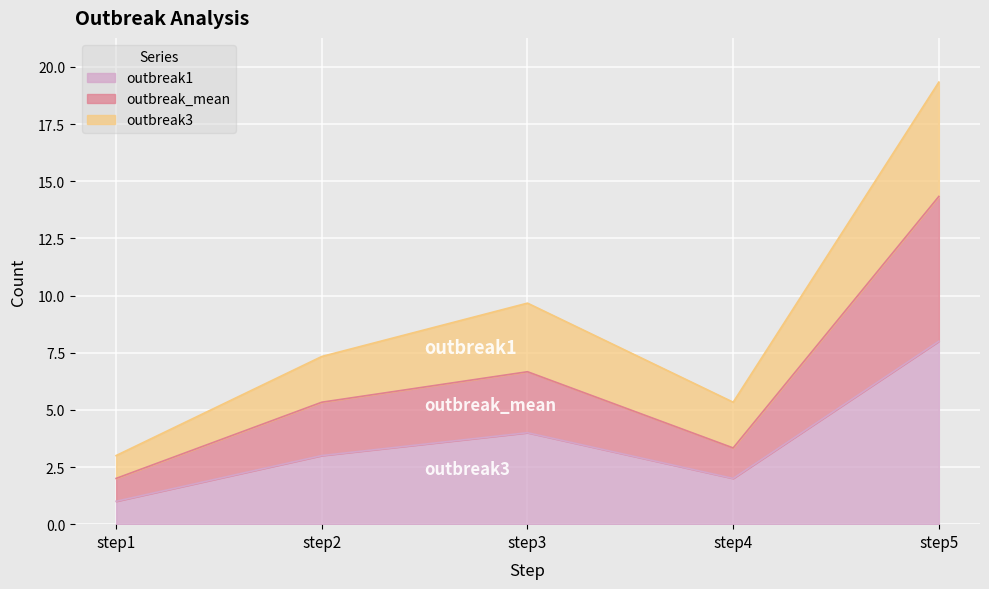

Reading right to left, extract all data points from this chart.

outbreak1: 8.0	2.0	4.0	3.0	1.0
outbreak_mean: 14.3	3.3	6.7	5.3	2.0
outbreak3: 19.3	5.3	9.7	7.3	3.0